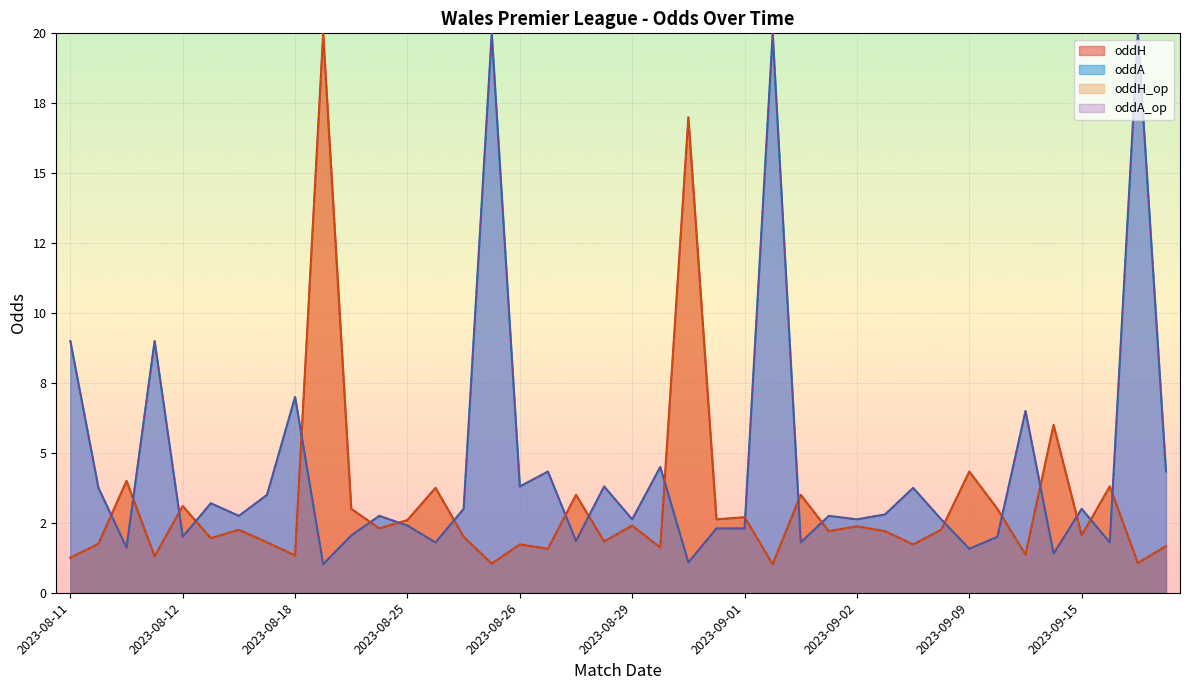

What is the difference between the maximum and minimum values in the oddH_op series?

33.0